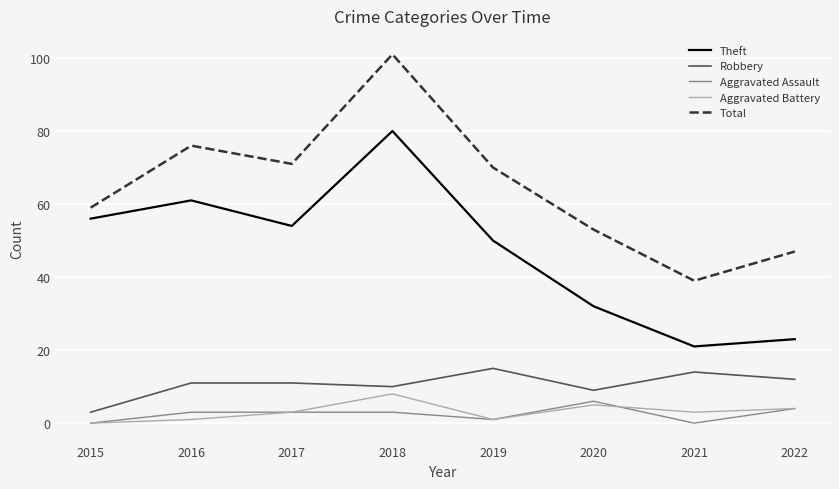

In Aggravated Battery, how many points are higher than both neighbors (excluding endpoints)?

2